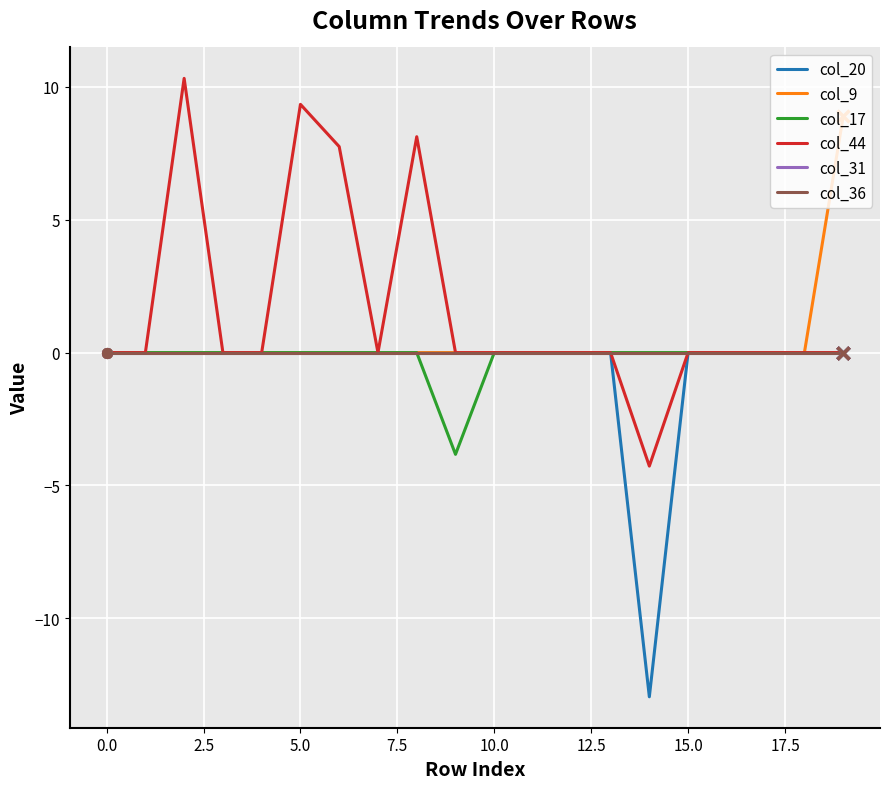

Reading right to left, what are all the values shown in this chart?

col_20: 0.0	0.0	0.0	0.0	0.0	-13.0	0.0	0.0	0.0	0.0	0.0	0.0	0.0	0.0	0.0	0.0	0.0	0.0	0.0	0.0
col_9: 8.9	0.0	0.0	0.0	0.0	0.0	0.0	0.0	0.0	0.0	0.0	0.0	0.0	0.0	0.0	0.0	0.0	0.0	0.0	0.0
col_17: 0.0	0.0	0.0	0.0	0.0	0.0	0.0	0.0	0.0	0.0	-3.8	0.0	0.0	0.0	0.0	0.0	0.0	0.0	0.0	0.0
col_44: 0.0	0.0	0.0	0.0	0.0	-4.3	0.0	0.0	0.0	0.0	0.0	8.1	0.0	7.8	9.3	0.0	0.0	10.3	0.0	0.0
col_31: 0.0	0.0	0.0	0.0	0.0	0.0	0.0	0.0	0.0	0.0	0.0	0.0	0.0	0.0	0.0	0.0	0.0	0.0	0.0	0.0
col_36: 0.0	0.0	0.0	0.0	0.0	0.0	0.0	0.0	0.0	0.0	0.0	0.0	0.0	0.0	0.0	0.0	0.0	0.0	0.0	0.0